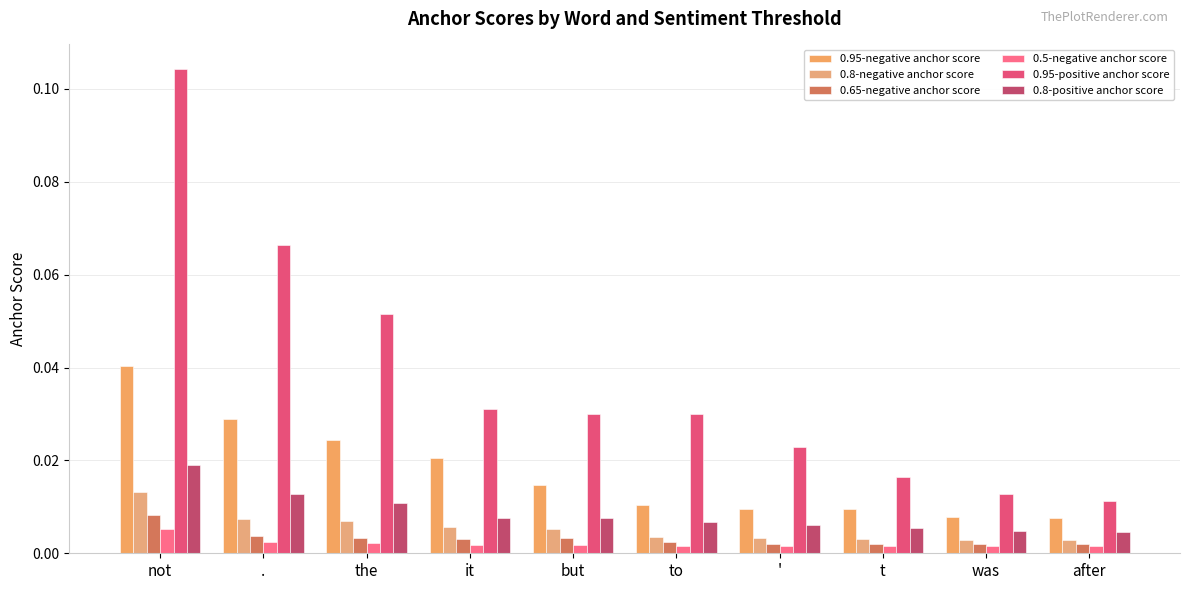

At ', list the series in order from largest to smallest.

0.95-positive anchor score, 0.95-negative anchor score, 0.8-positive anchor score, 0.8-negative anchor score, 0.65-negative anchor score, 0.5-negative anchor score